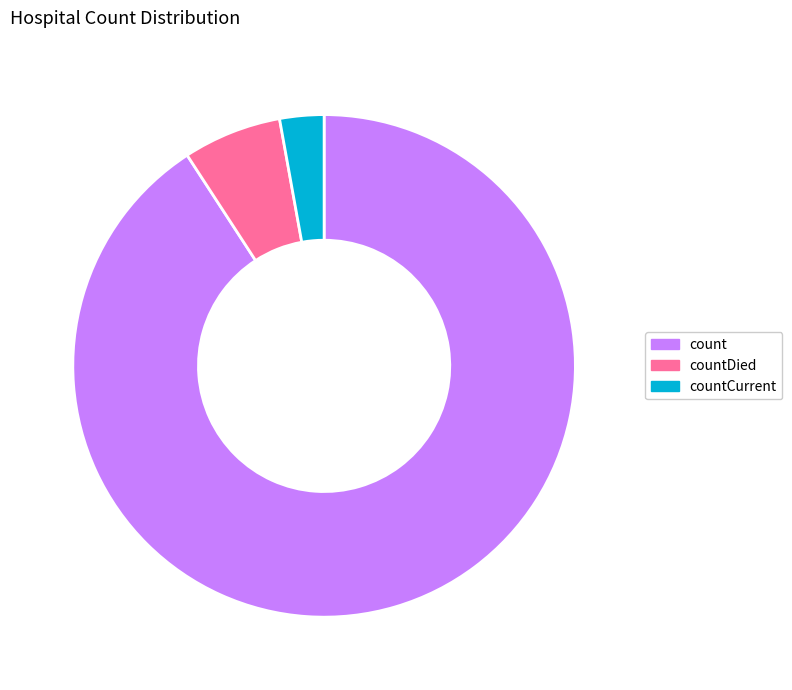

The countDied slice represents 6% of the pie. True or false?

True